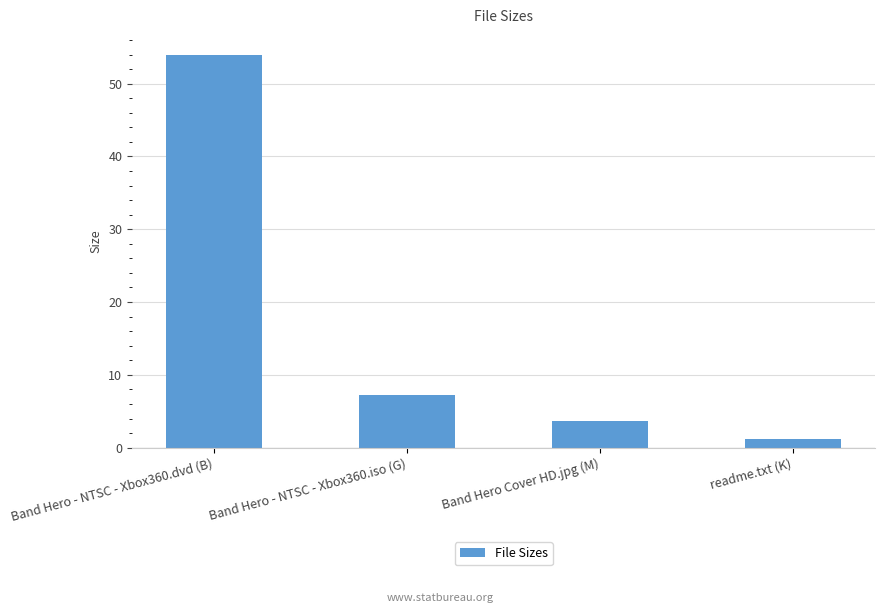

How many bars are there in total?

4